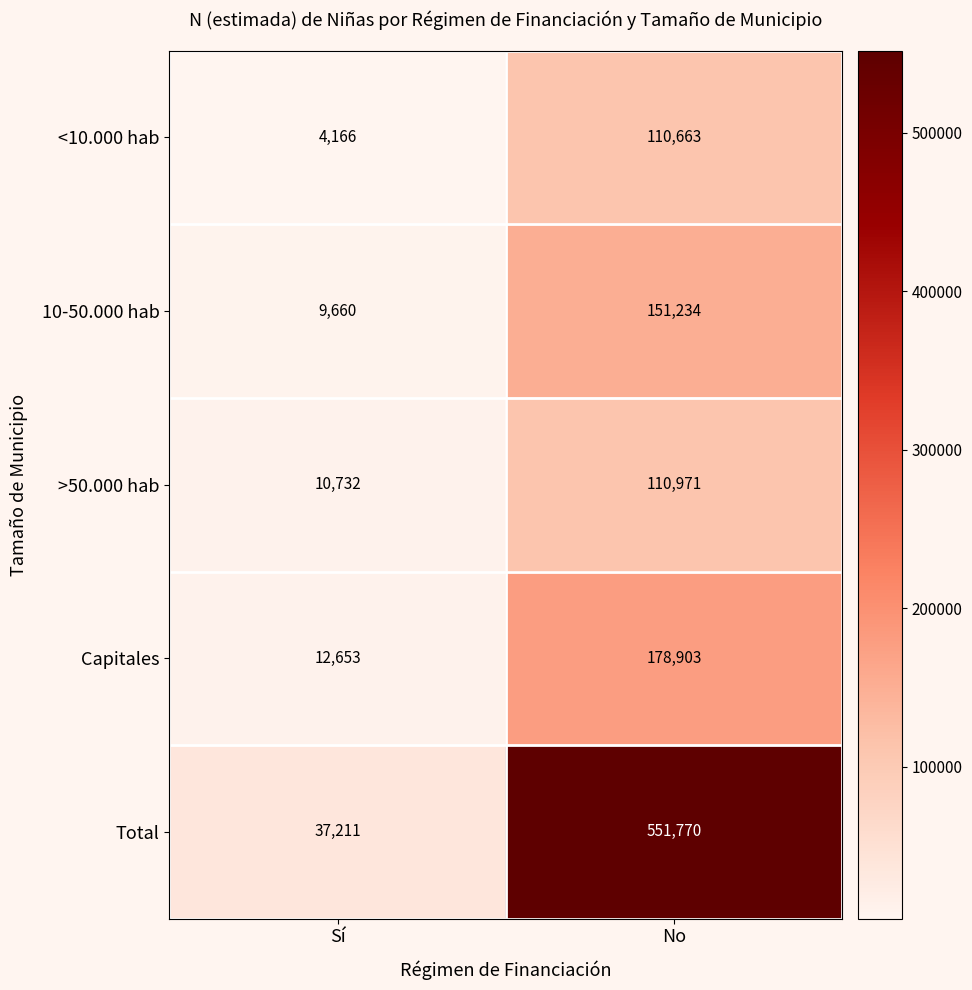

The >50.000 hab series shows 110971 at No. True or false?

True